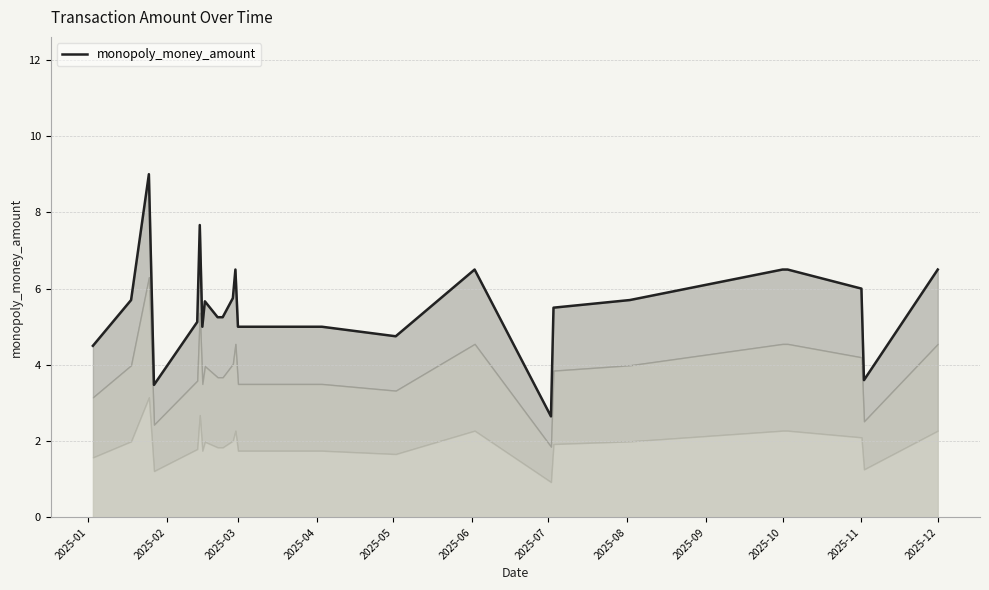

Reading left to right, extract all data points from this chart.

4.5	5.7	9.0	3.5	5.1	7.7	5.0	5.7	5.2	5.2	5.8	6.5	5.0	5.0	5.0	4.8	6.5	2.6	5.5	5.7	6.5	6.5	6.0	3.6	6.5